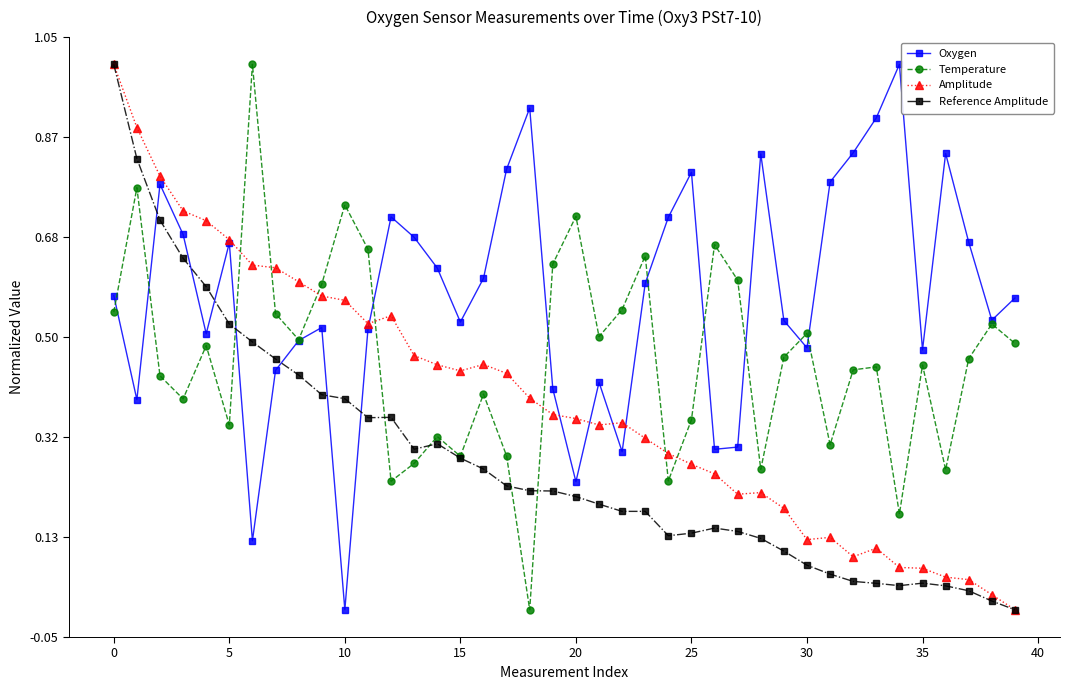

After their last crossing, which series has the higher values: Reference Amplitude or Temperature?

Temperature